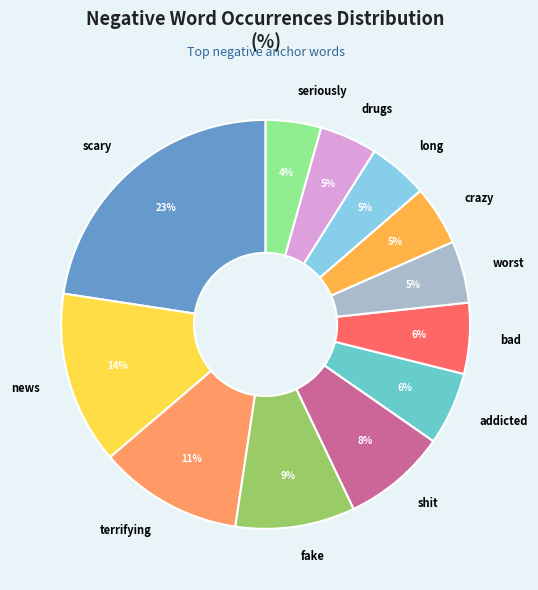

To the nearest percent, what is the average slice percentage?

8%